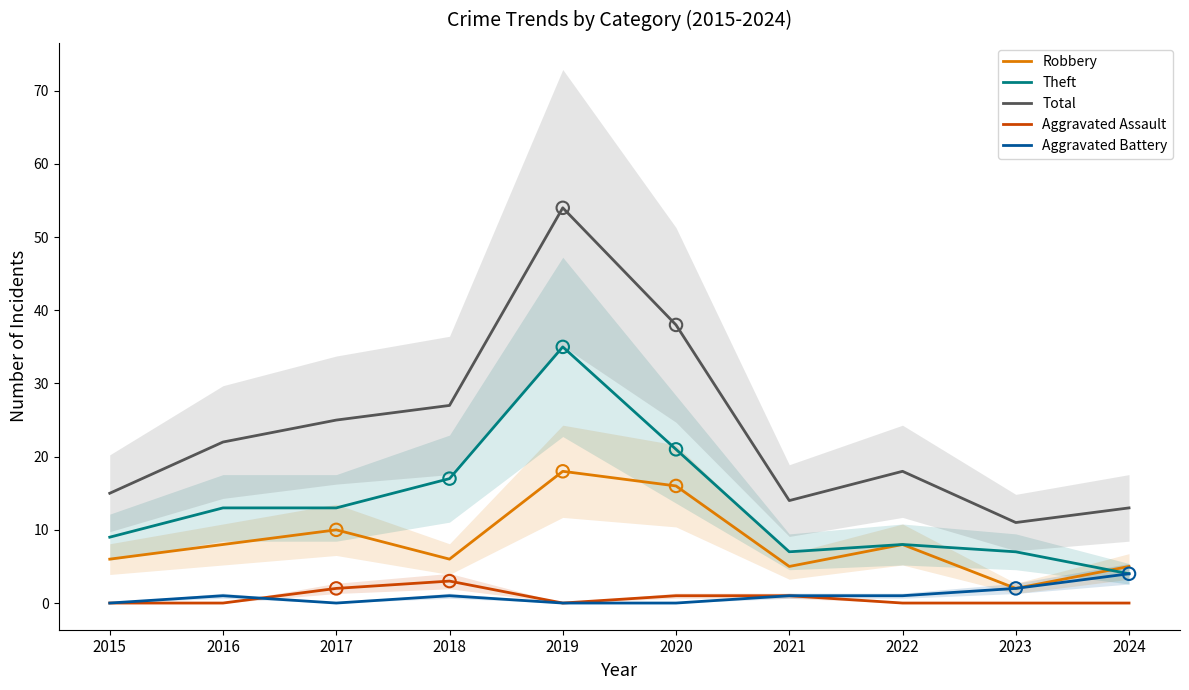

At how many categories does at least one series exceed 12?

9